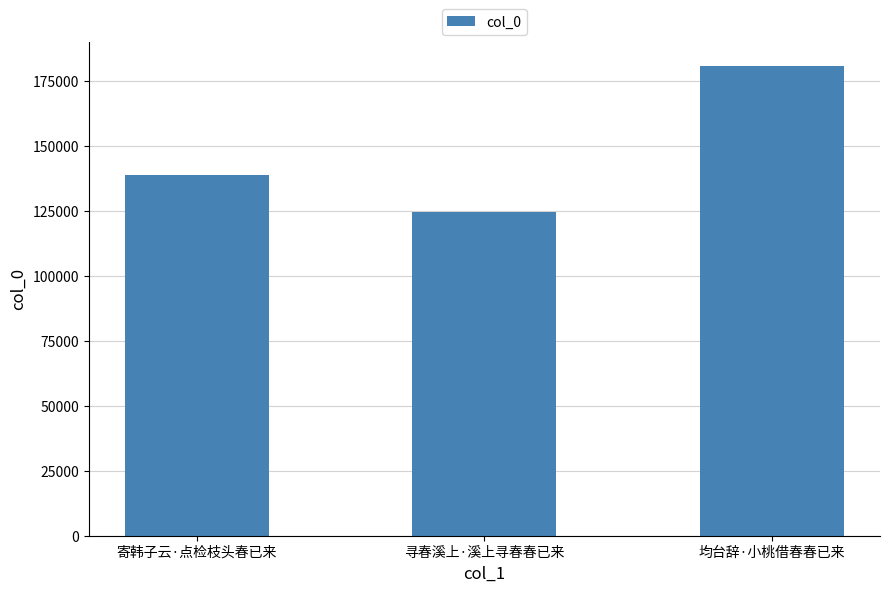

What is the value of the 3rd bar from the left?

180885